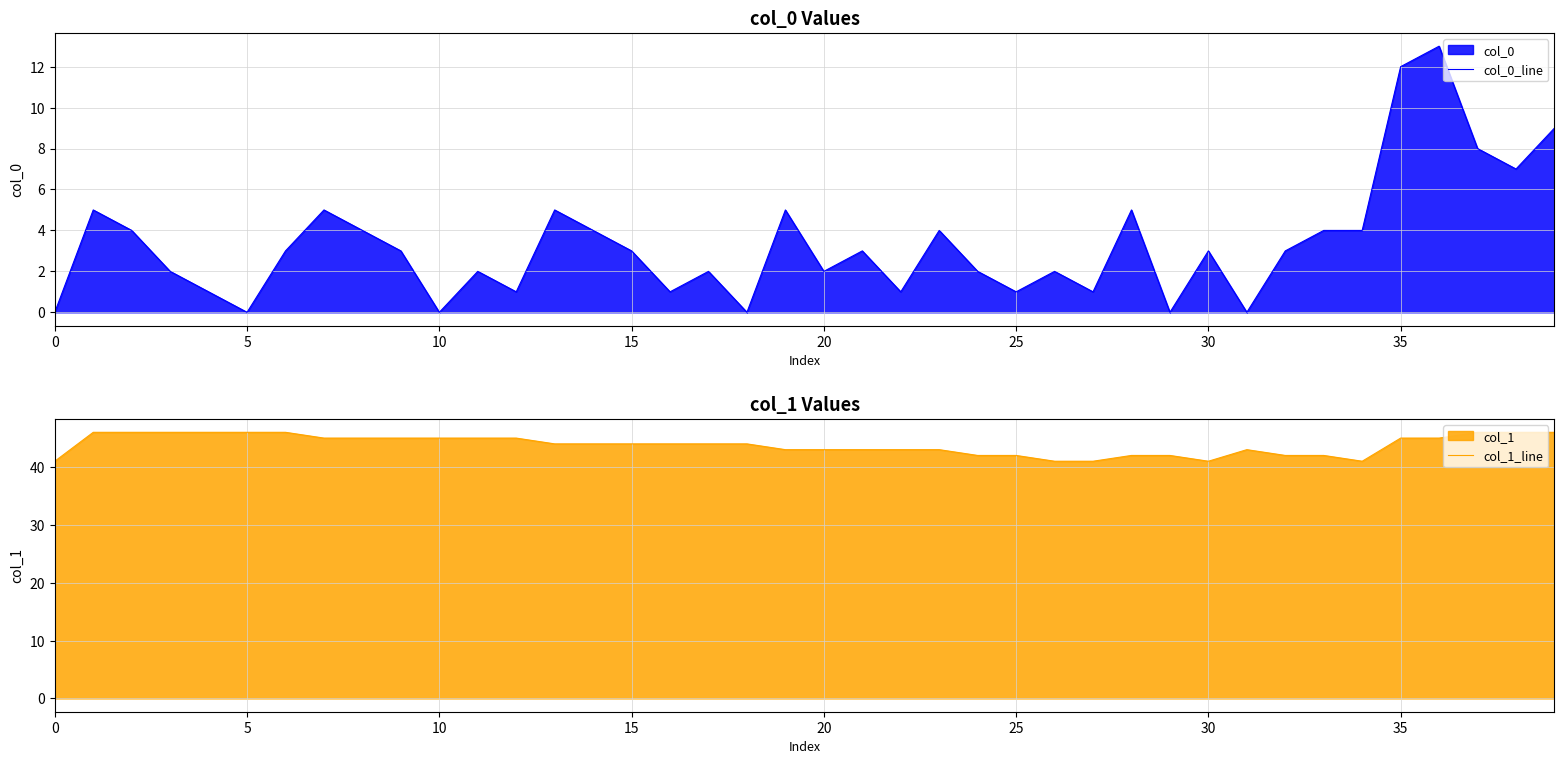

How many interior local peaks does the col_1_line series have?

1